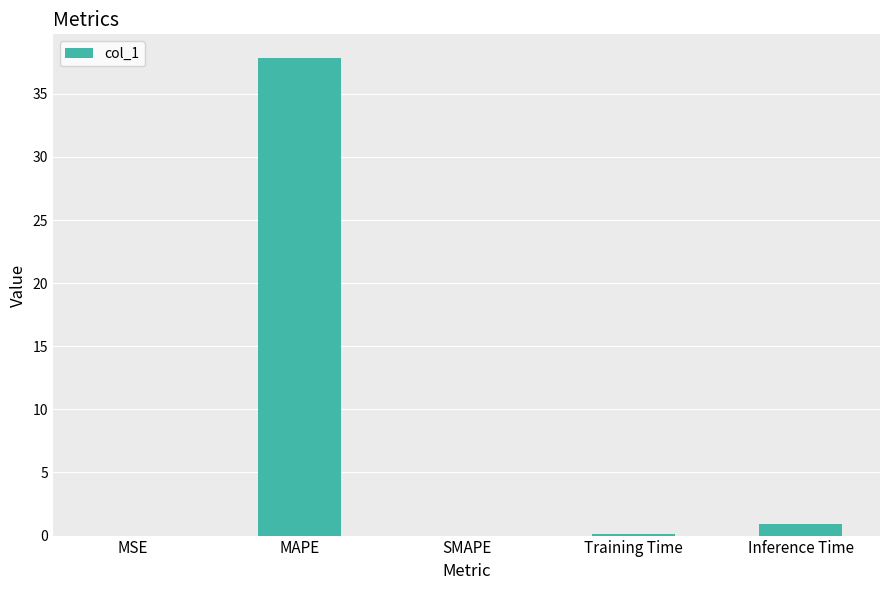

How many data points does each series have?

5